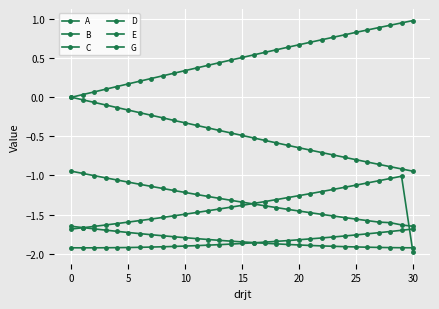

True or false: A and C intersect in this chart.

False